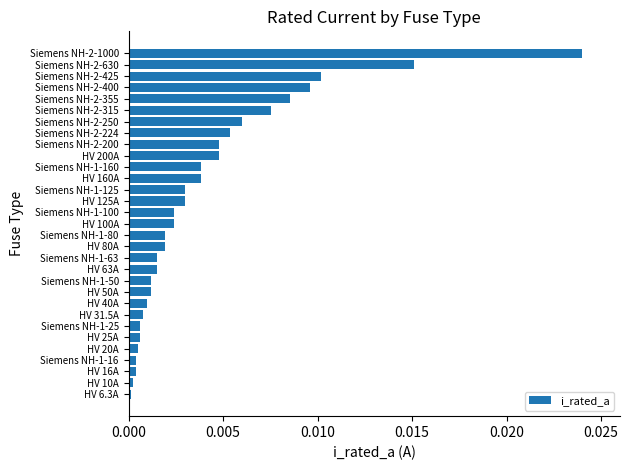

Which has a higher value, Siemens NH-1-125 or Siemens NH-2-630?

Siemens NH-2-630